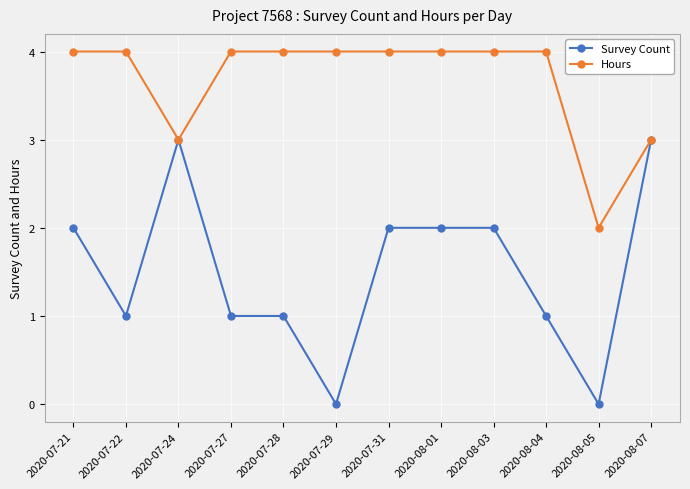

Reading left to right, what are all the values shown in this chart?

Survey Count: 2	1	3	1	1	0	2	2	2	1	0	3
Hours: 4	4	3	4	4	4	4	4	4	4	2	3